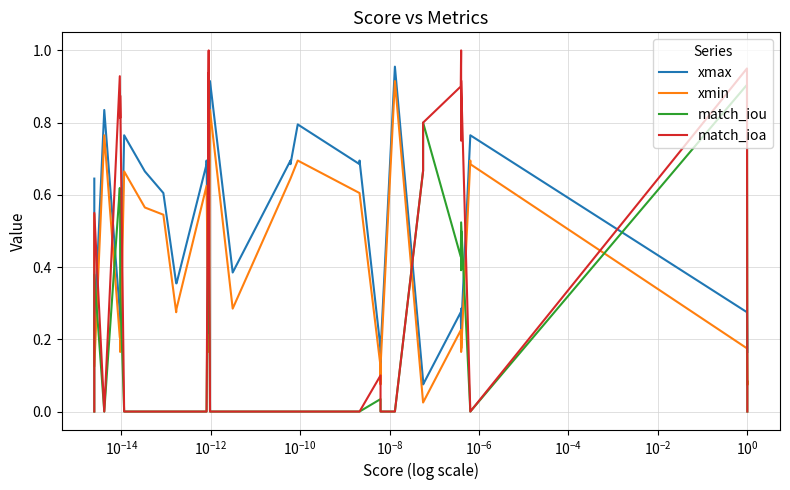

How many times do match_ioa and xmin cross each other?

10